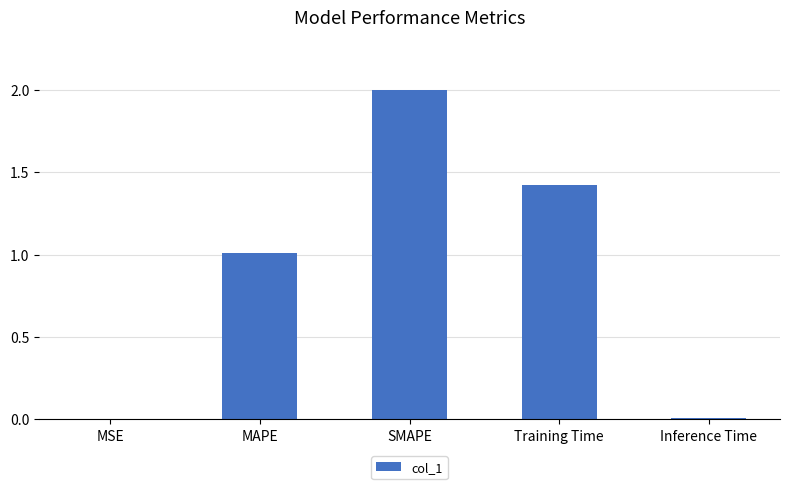

True or false: the data shows 1.0 at MAPE.

True